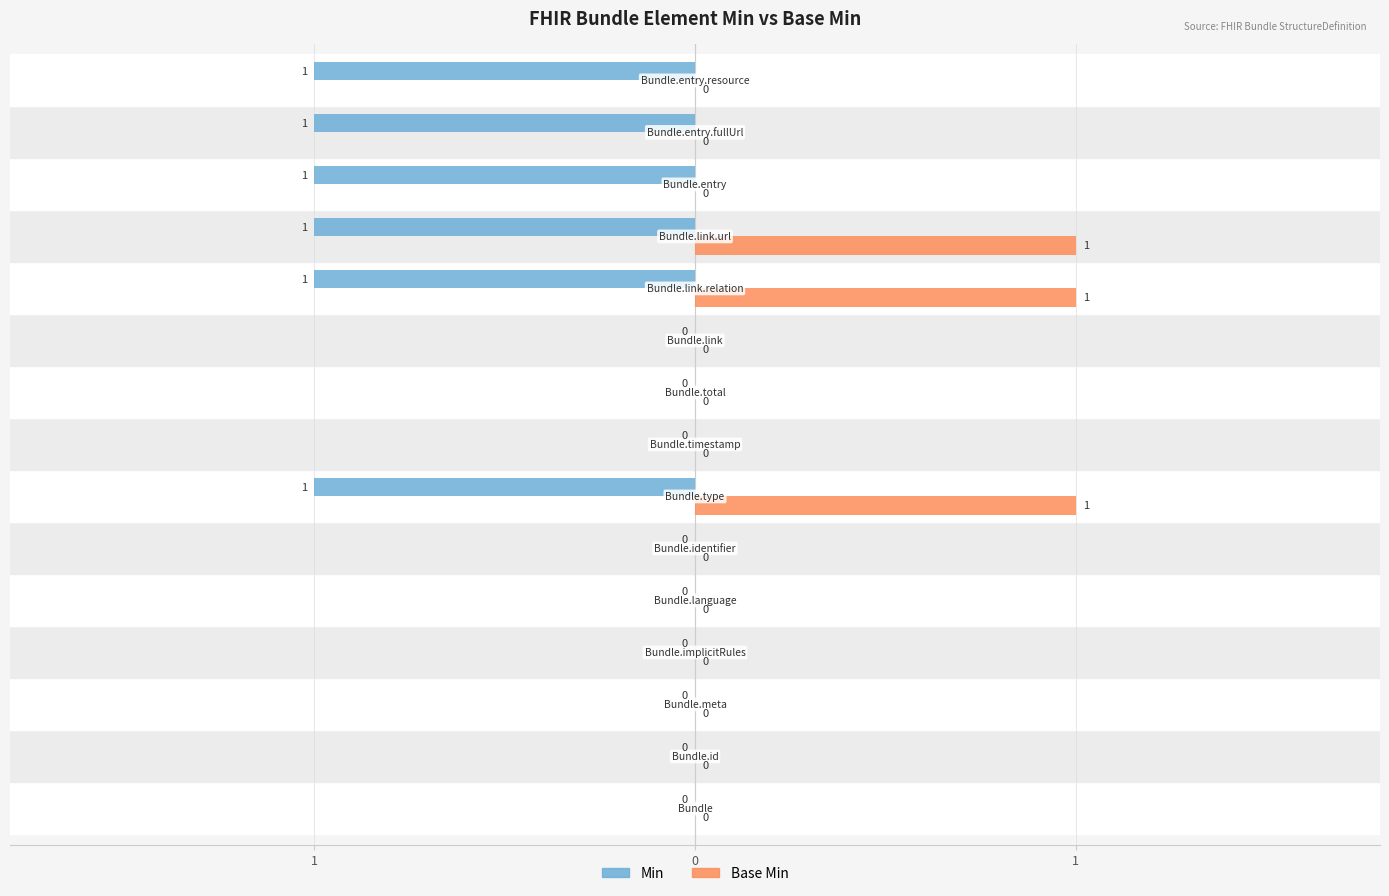

What are all the series names shown in the legend?

Min, Base Min